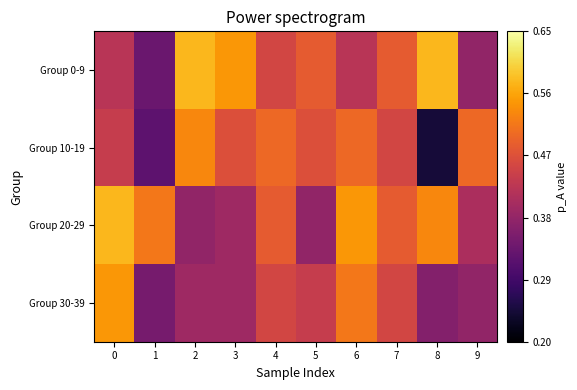

Which series has the largest range (max minus min)?

Group 10-19